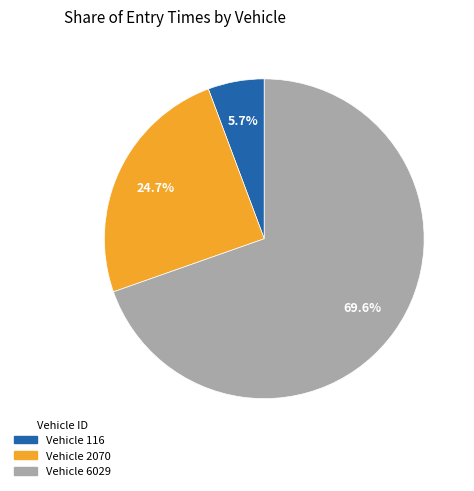

Between Vehicle 2070 and Vehicle 116, which is larger?

Vehicle 2070